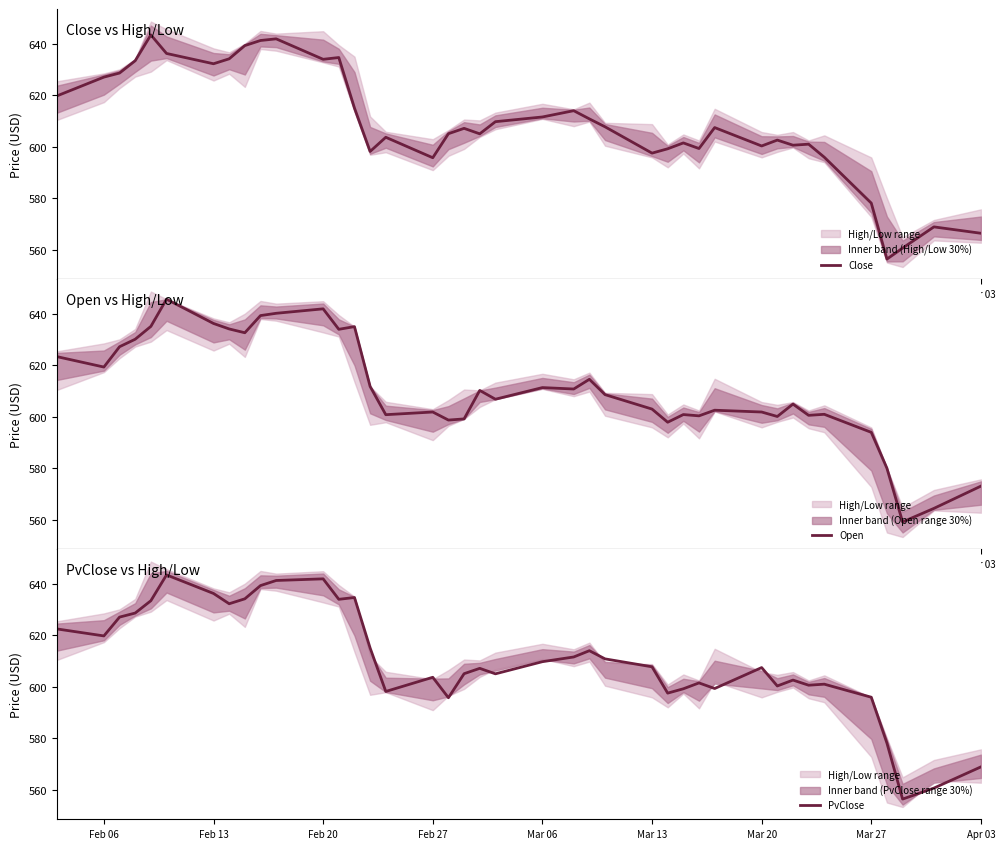

The value of Open at Mar 13 is 291.9. True or false?

False